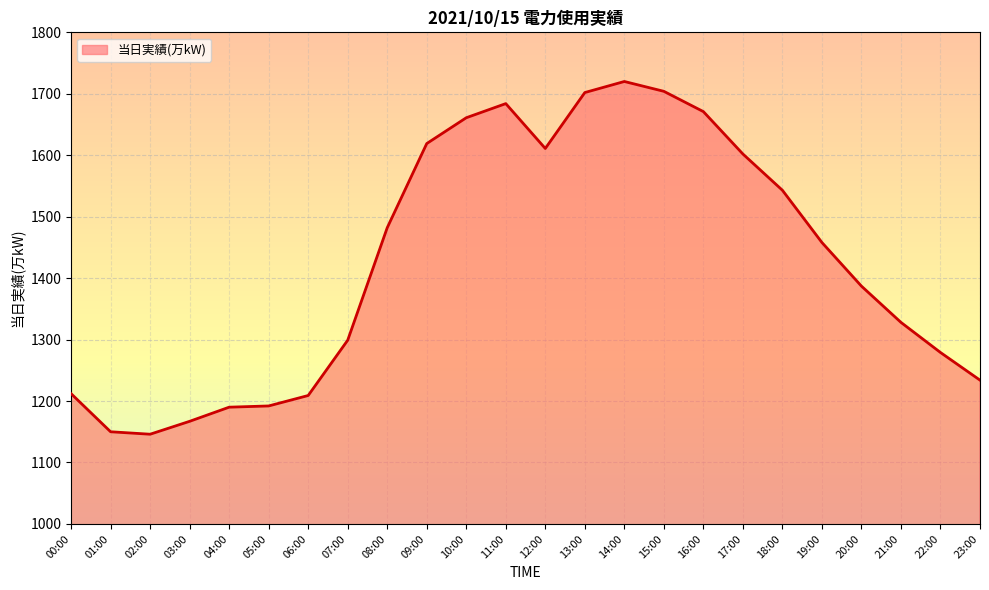

The value at 01:00 is 699. True or false?

False